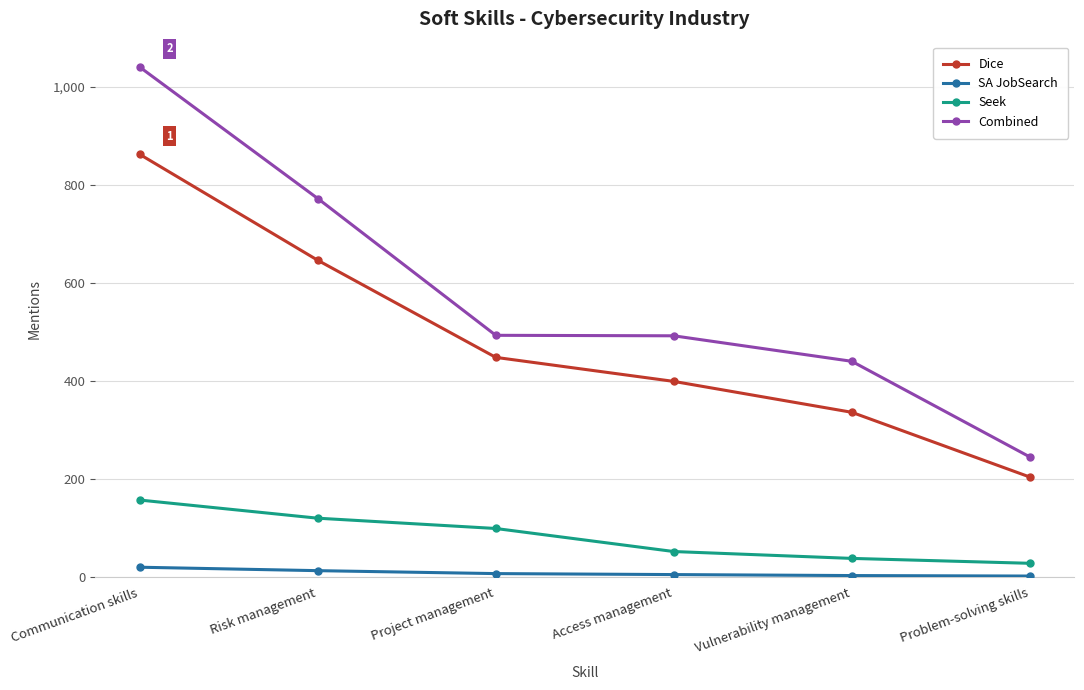

What is the total value across all series at Communication skills?

2079